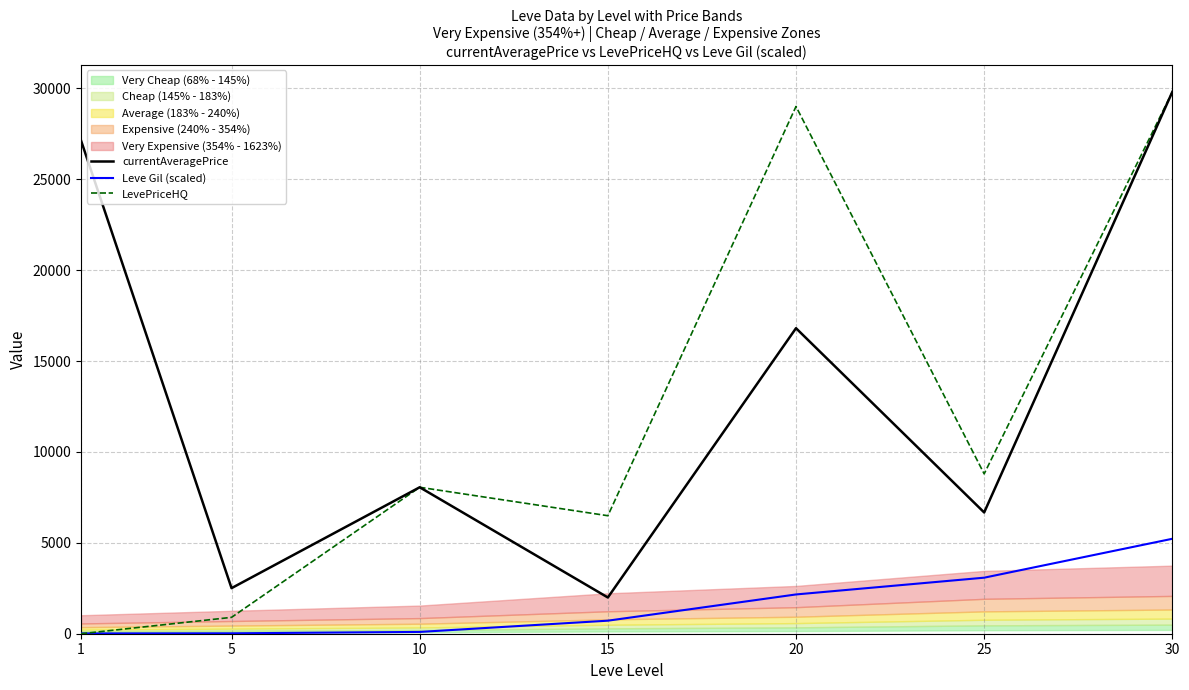

How many intersections are there between Leve Gil (scaled) and LevePriceHQ?

1